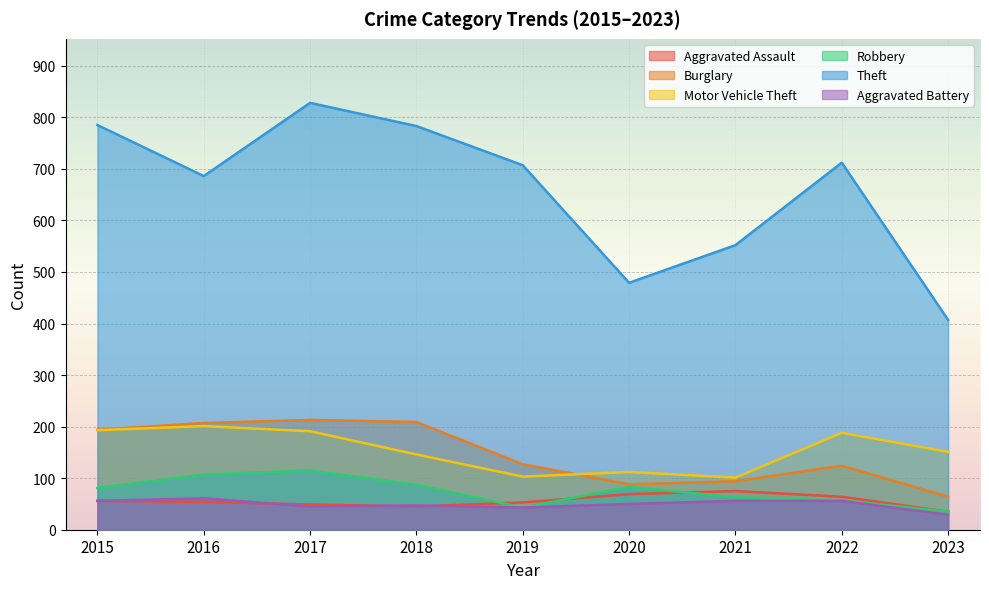

What value does the Motor Vehicle Theft series have at 2015, to the nearest 10?

190